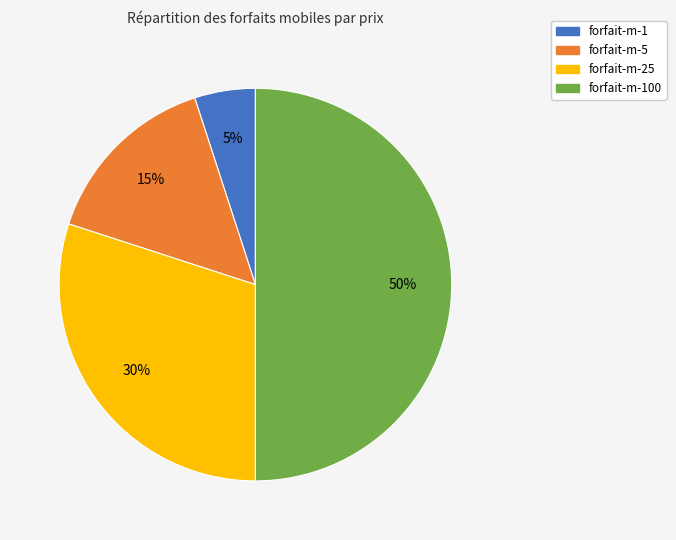

To the nearest percent, what percentage of the pie is forfait-m-1?

5%